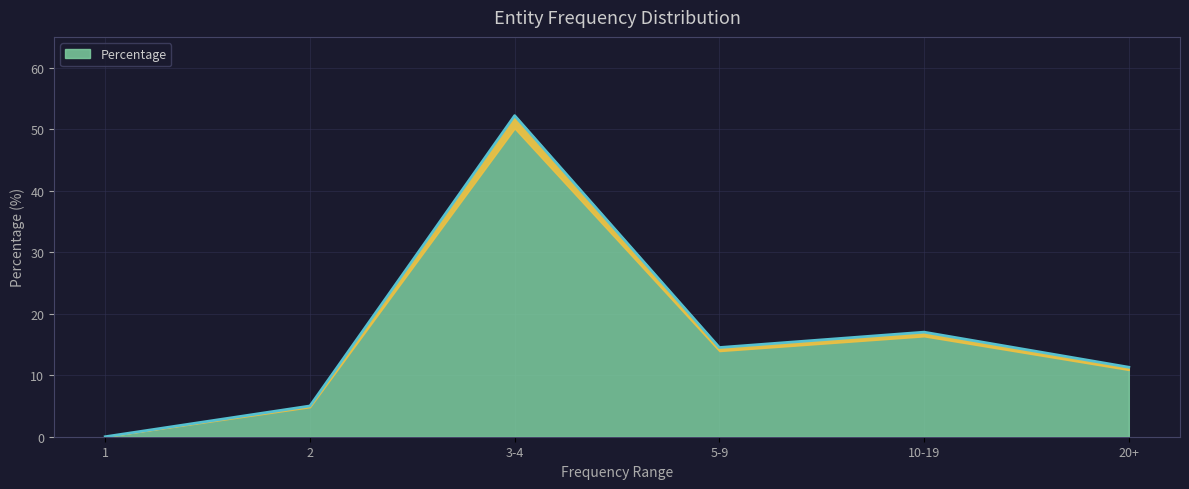

Reading left to right, what are all the values shown in this chart?

0.0	5.0	52.2	14.5	17.0	11.3